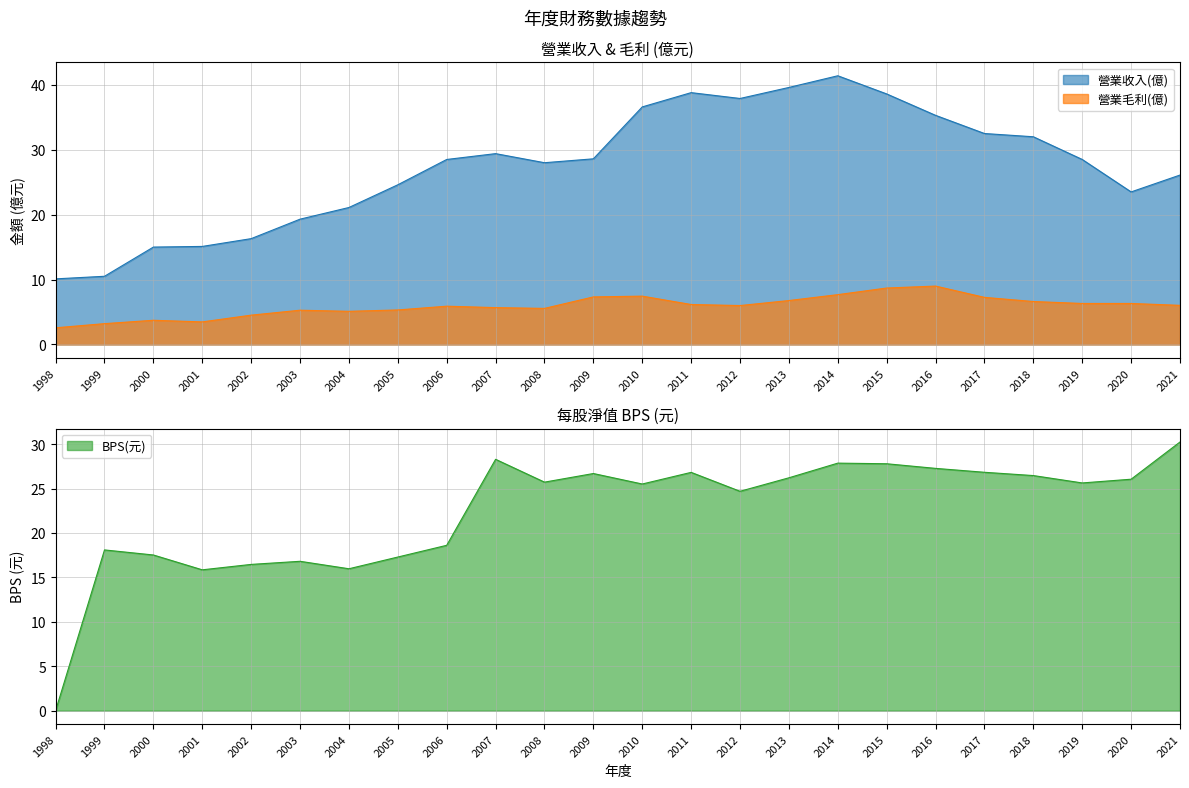

How many intersections are there between 營業收入(億) and BPS(元)?

3